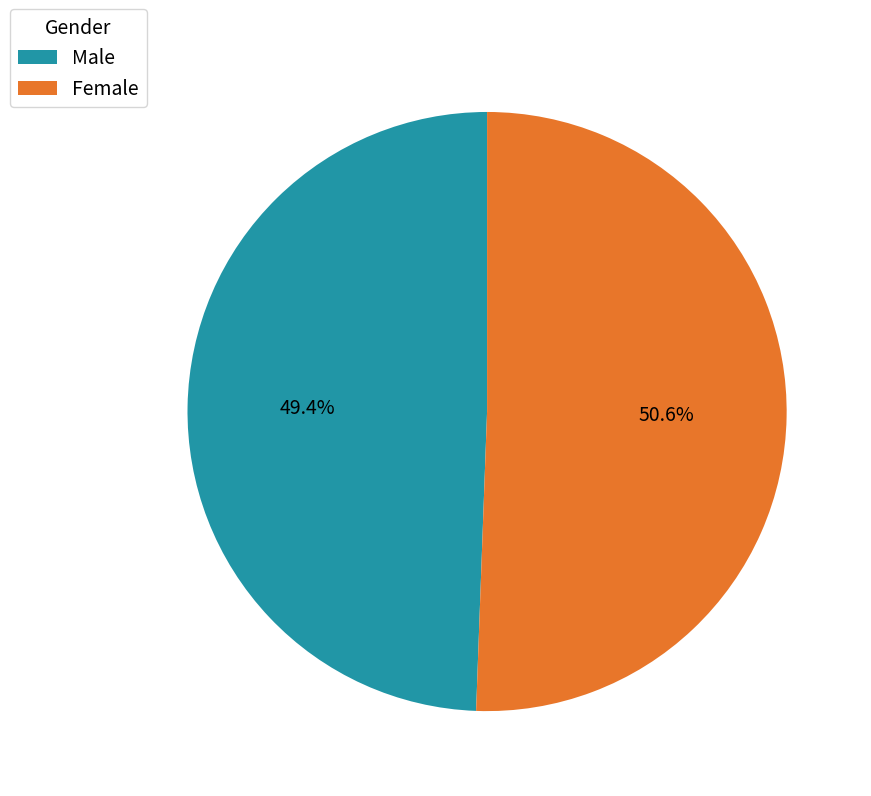

To the nearest percent, what portion does Female represent?

51%